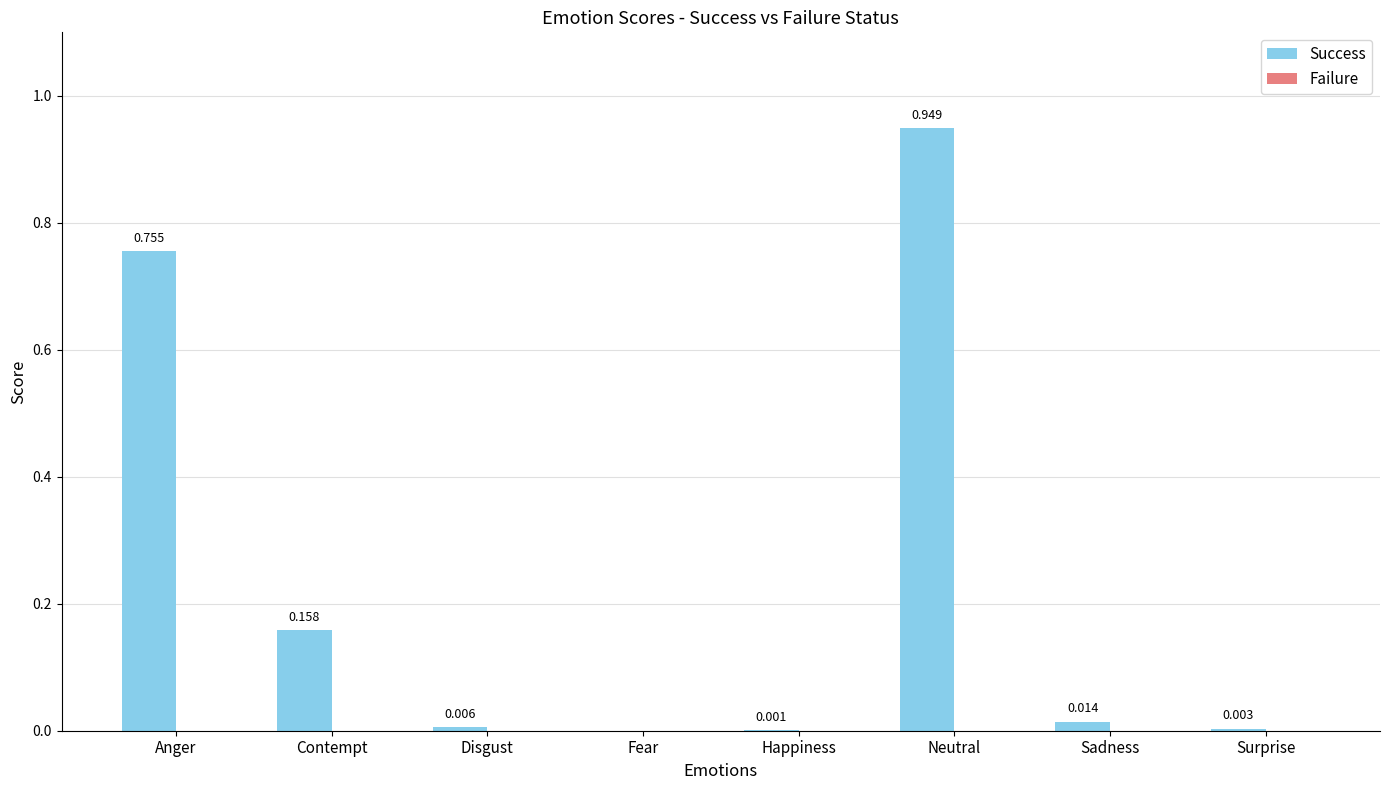

Which has a higher value, Disgust or Surprise?

Disgust